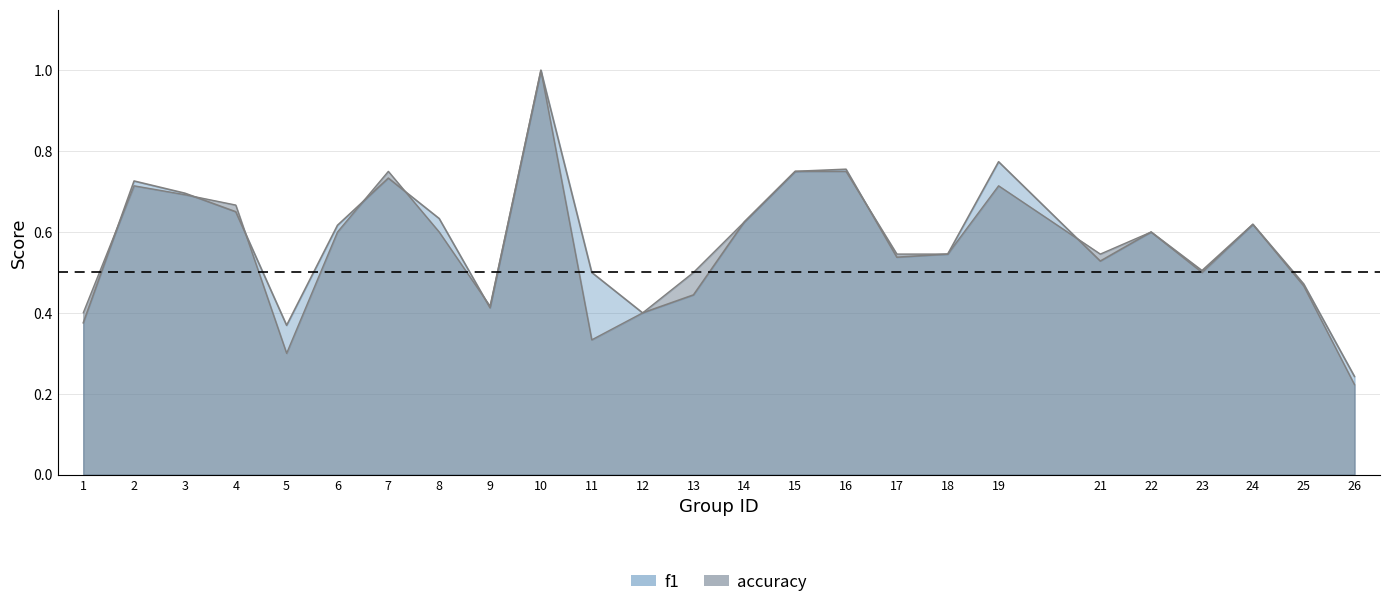

Which category has the highest value in the accuracy series?

10